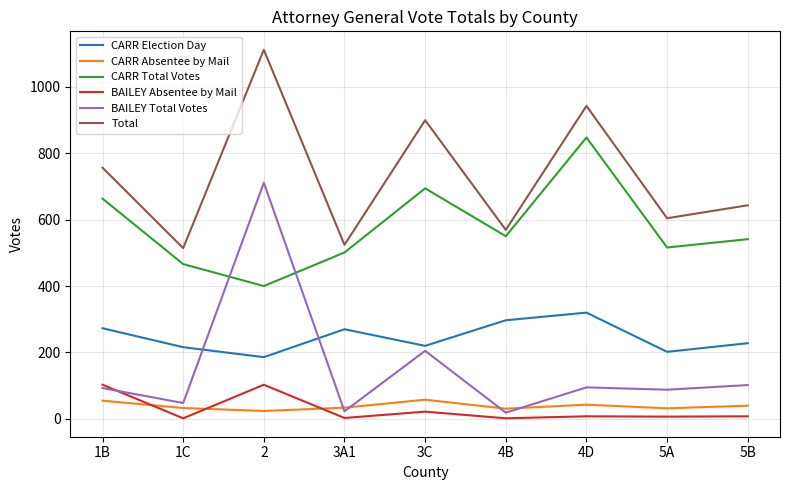

True or false: CARR Total Votes and BAILEY Absentee by Mail cross at least once.

False